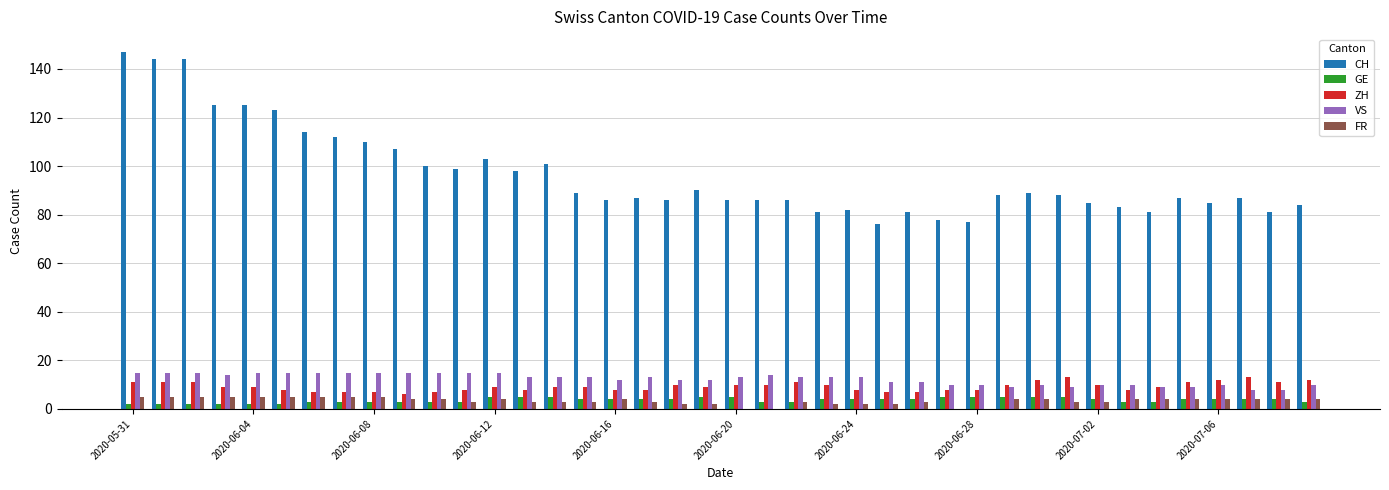

What is the maximum value for GE?

5